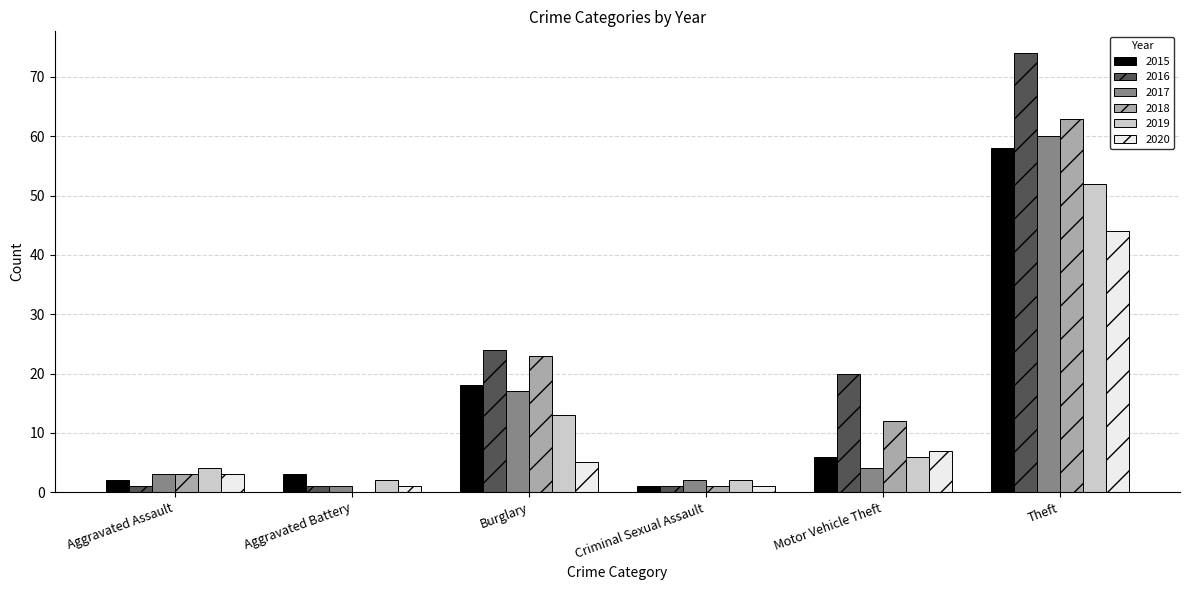

At which label is 2015 closest to 29?

Burglary